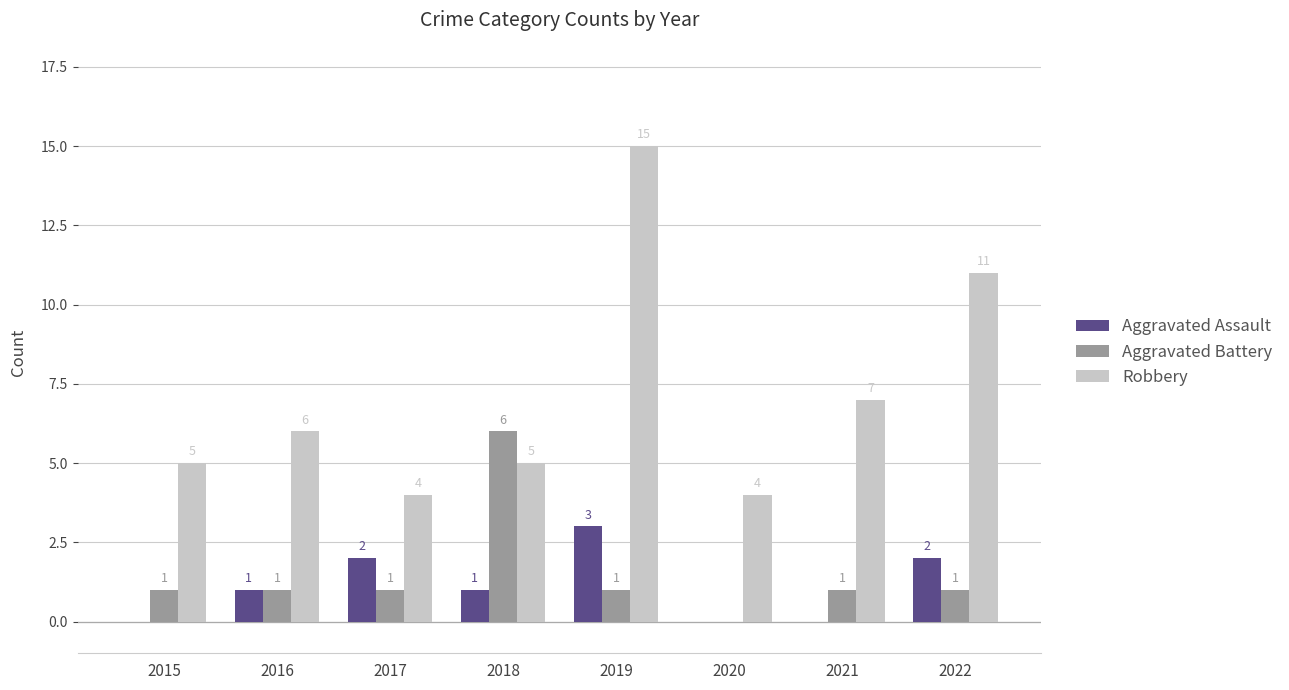

Which series has the largest total across all categories?

Robbery